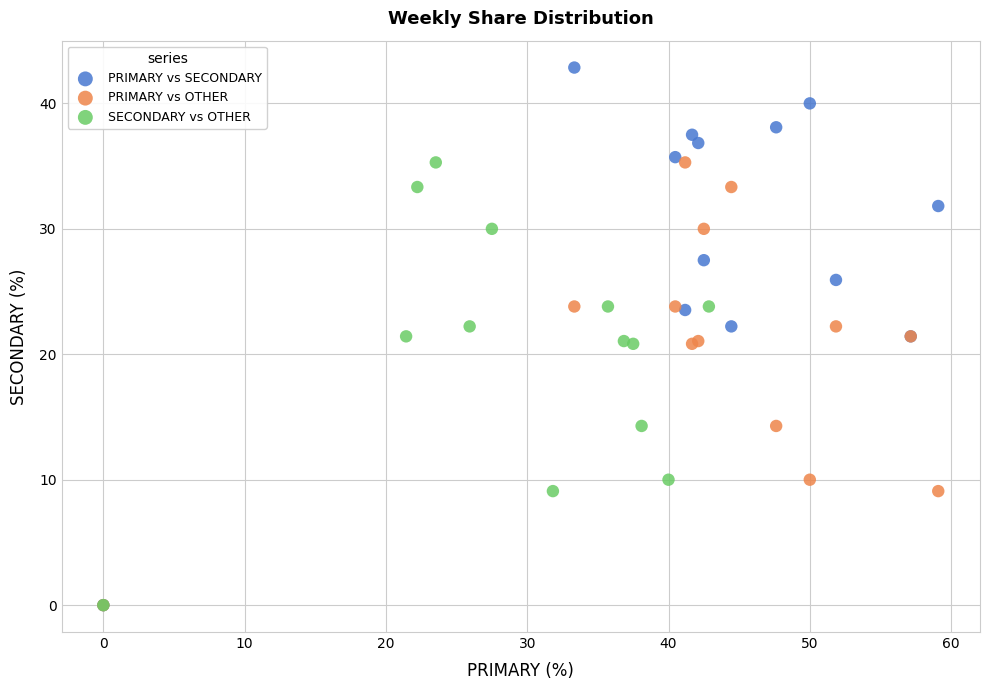

Which series reaches the maximum Y coordinate?

PRIMARY vs SECONDARY